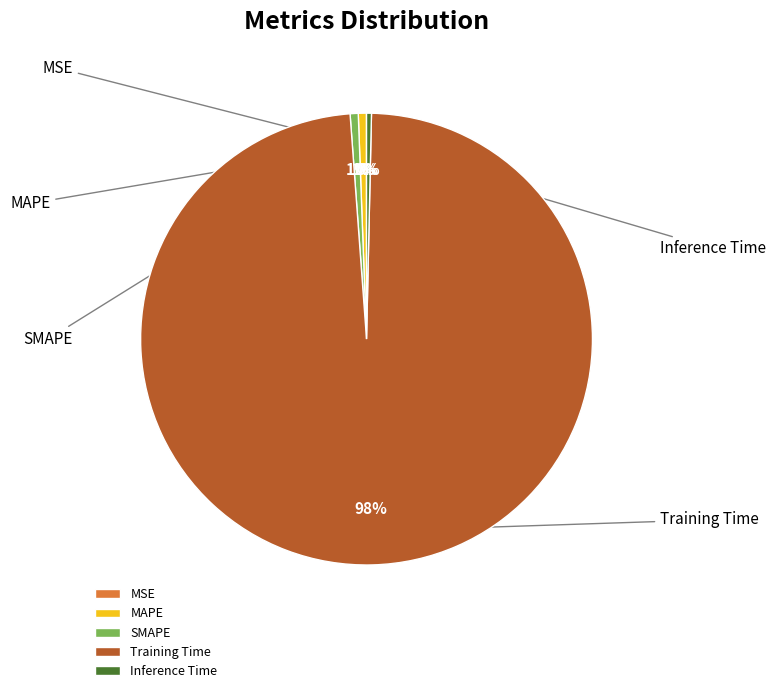

What percentage is the SMAPE slice, to the nearest percent?

1%